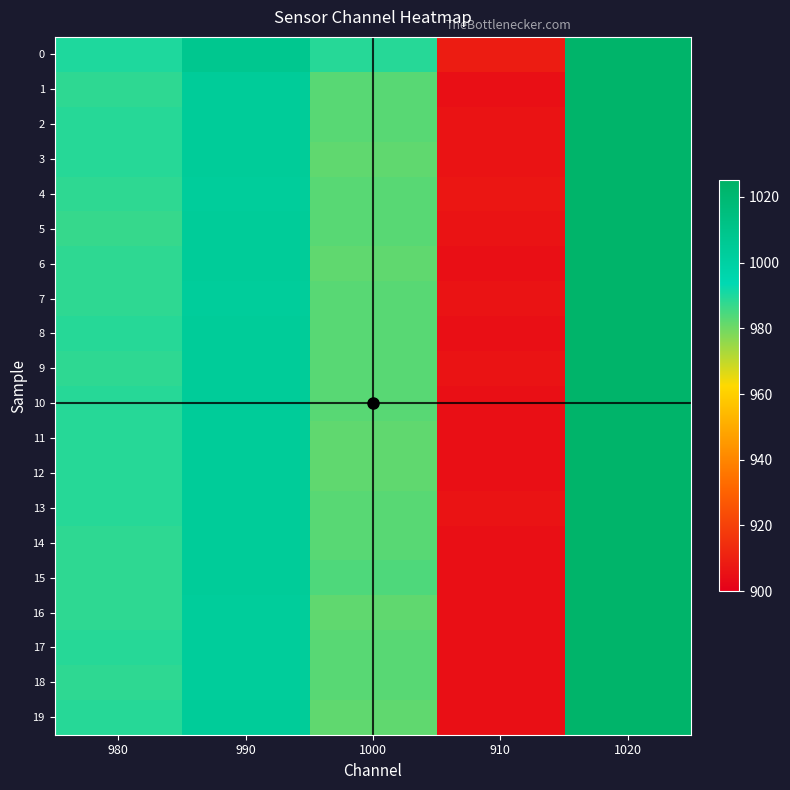

What is the smallest value displayed?

905